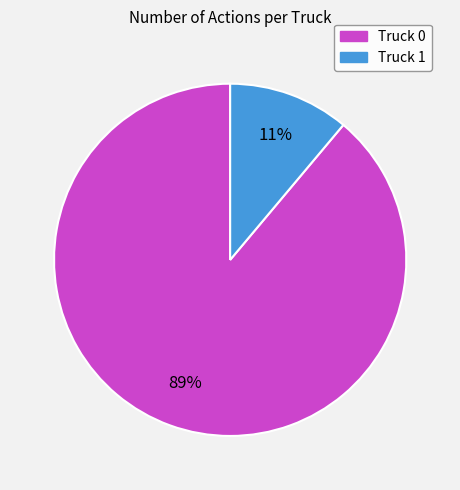

Which has a higher value, Truck 0 or Truck 1?

Truck 0